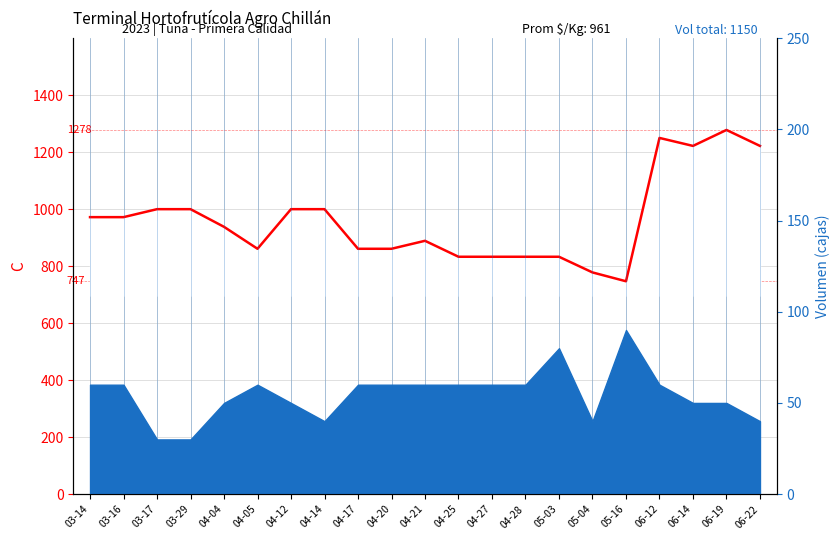

Where is the first local maximum?

04-21